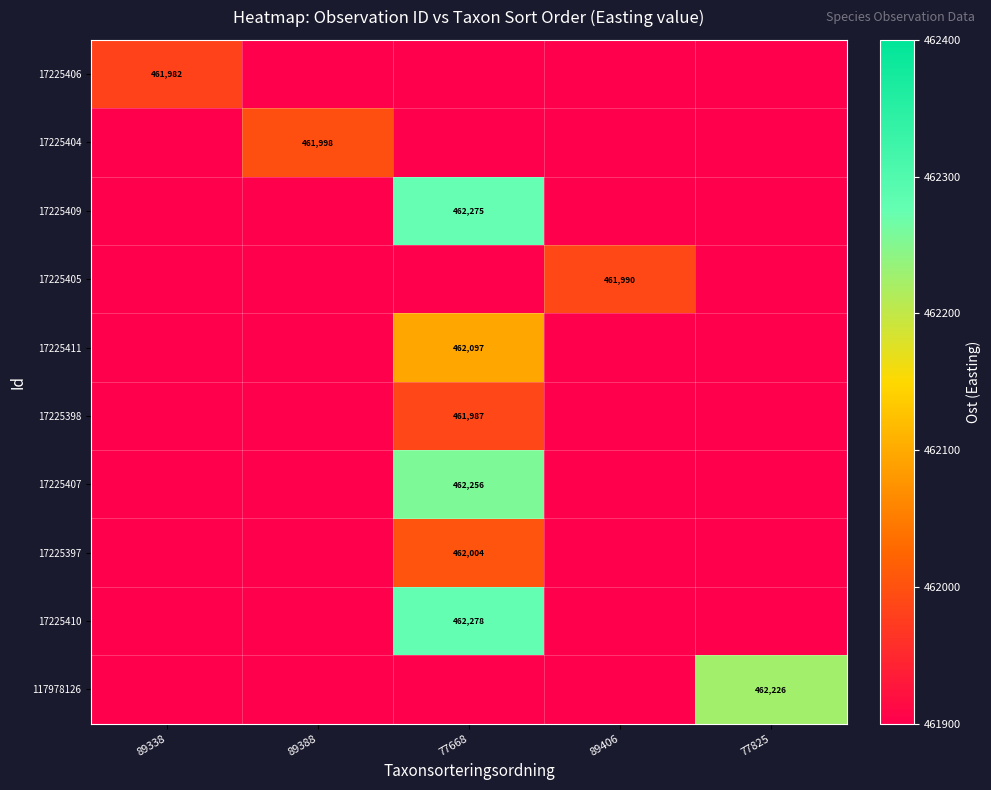

True or false: 117978126 has a value of 630901 at 77825.

False